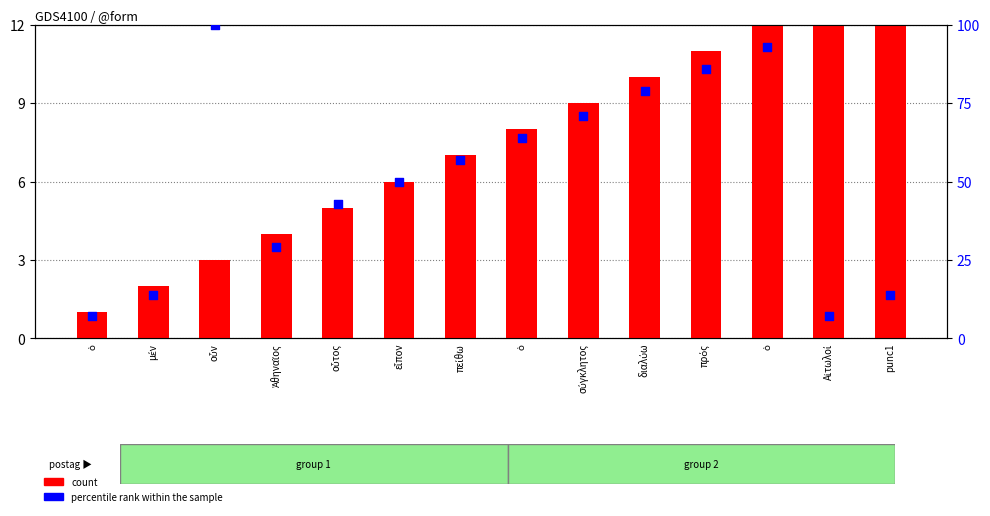

Which series contains the highest Y value?

percentile rank within the sample